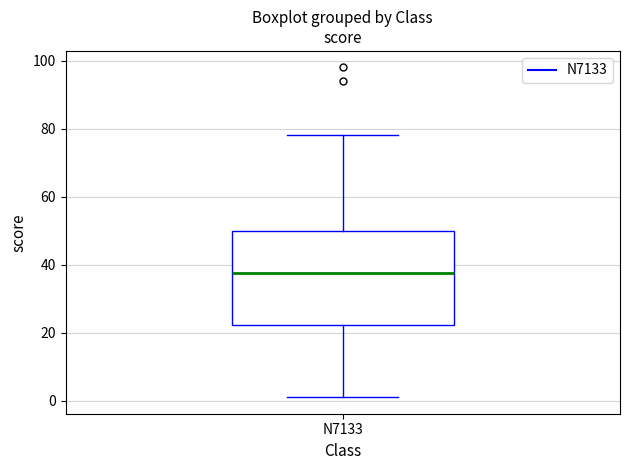

Read this box plot against the y-axis: the position of the median line, the range covered by the box, and the ends of both whiskers. The values are not printed on the chart, so give them approximately, as read against the axis.

median 38, box 22 to 50, whiskers 2 to 78